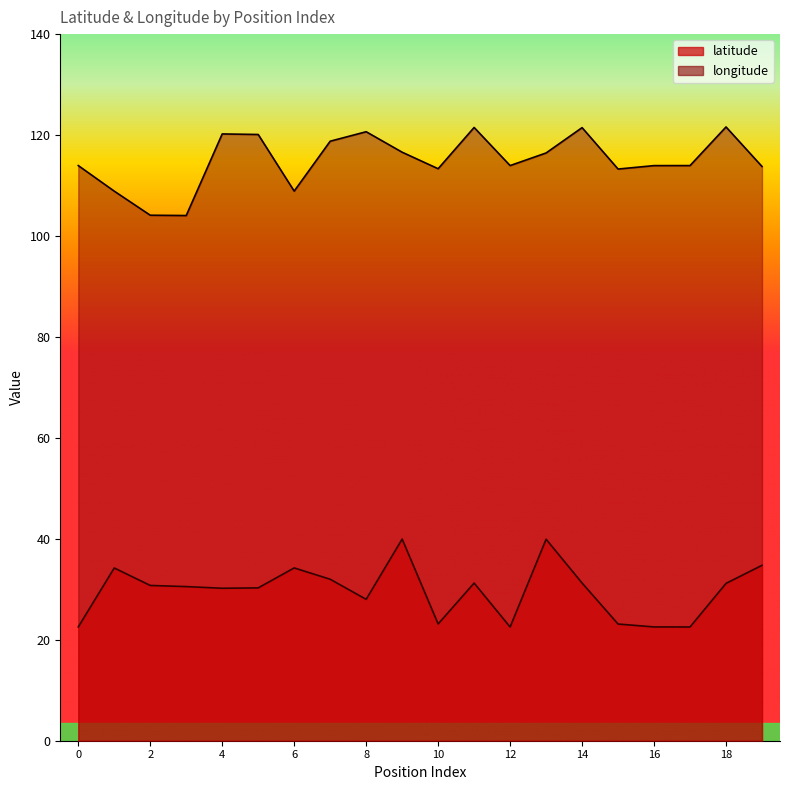

List the series in order of their peak value, lowest first.

latitude, longitude